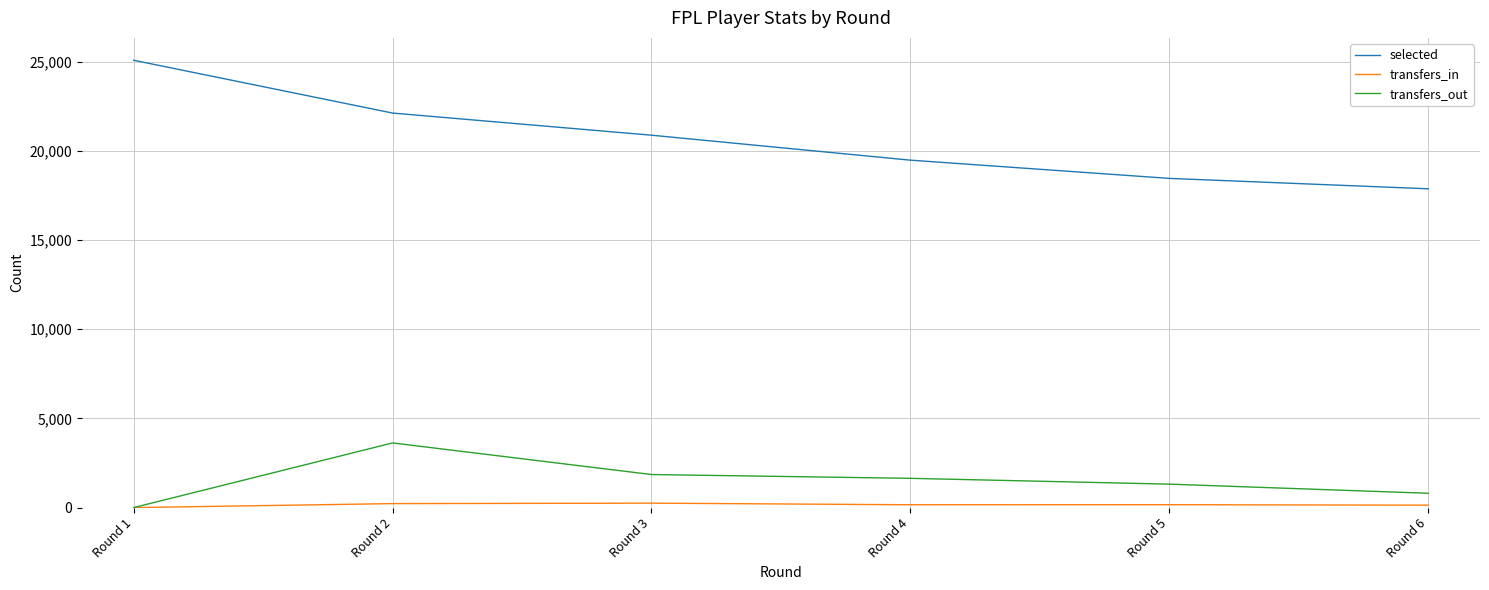

How many lines are shown in the chart?

3